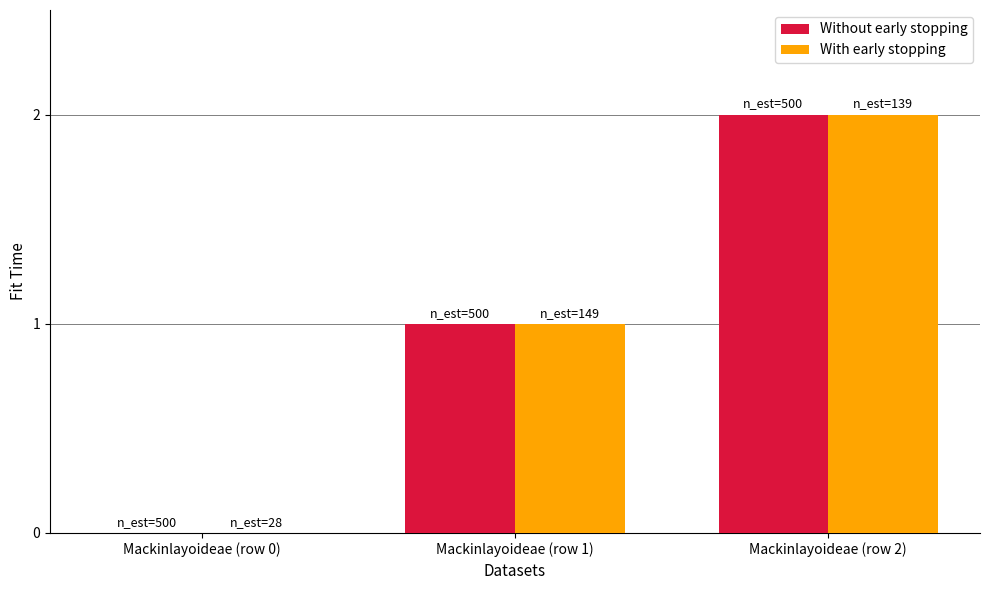

Does the chart contain stacked bars?

No